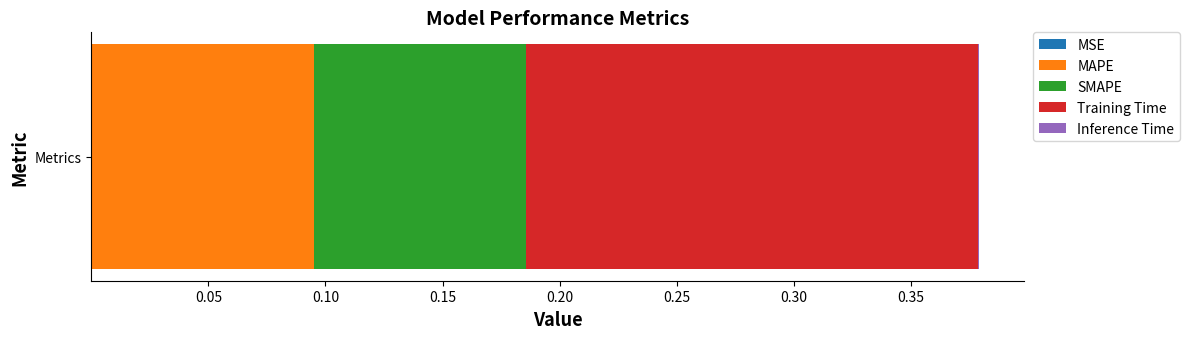

Count the number of categories in the chart.

1